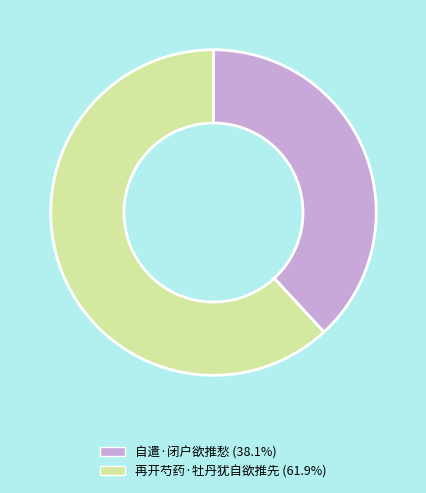

Does any single category account for the majority?

Yes